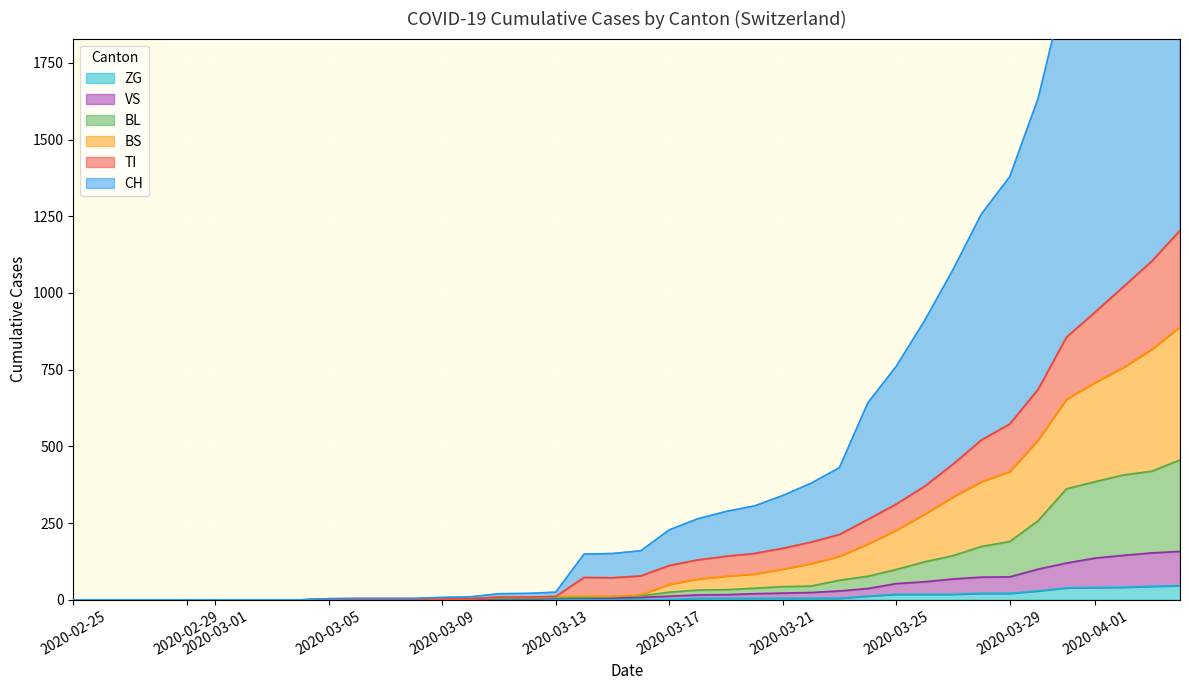

What is the maximum value for ZG?

46